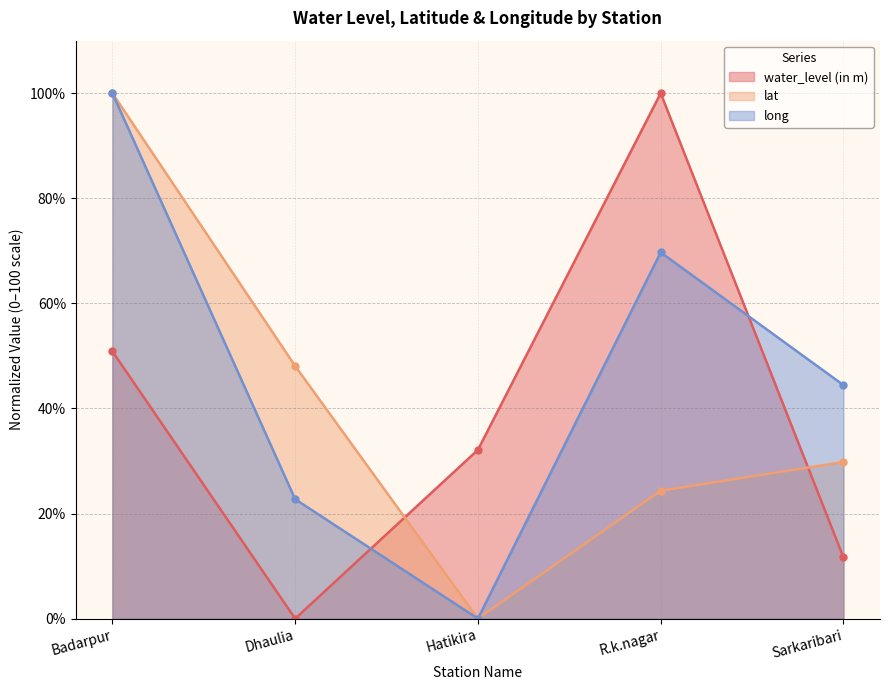

Between which two adjacent categories do lat and water_level (in m) first intersect?

Dhaulia and Hatikira